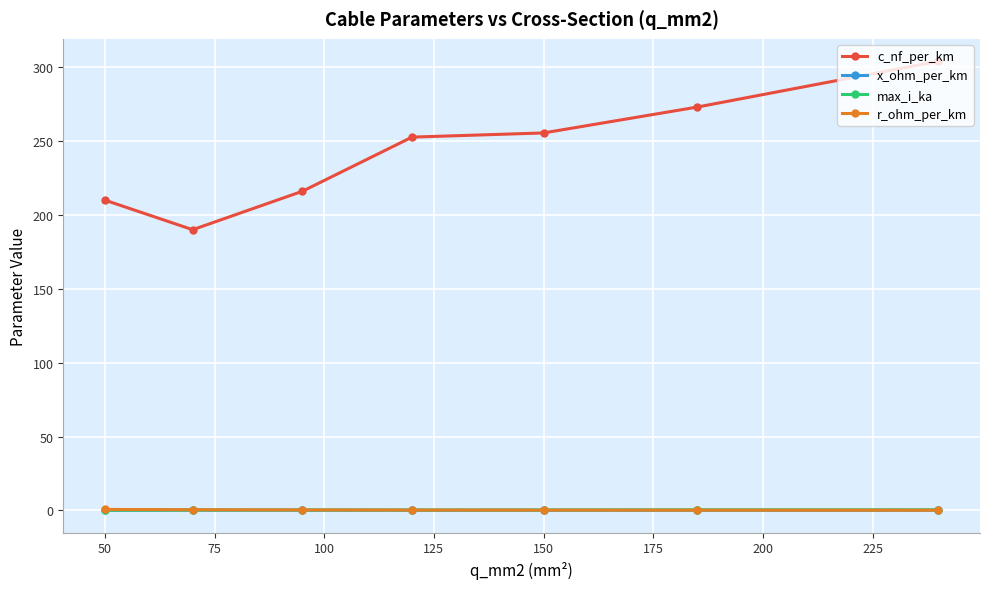

Which series has the largest range (max minus min)?

c_nf_per_km